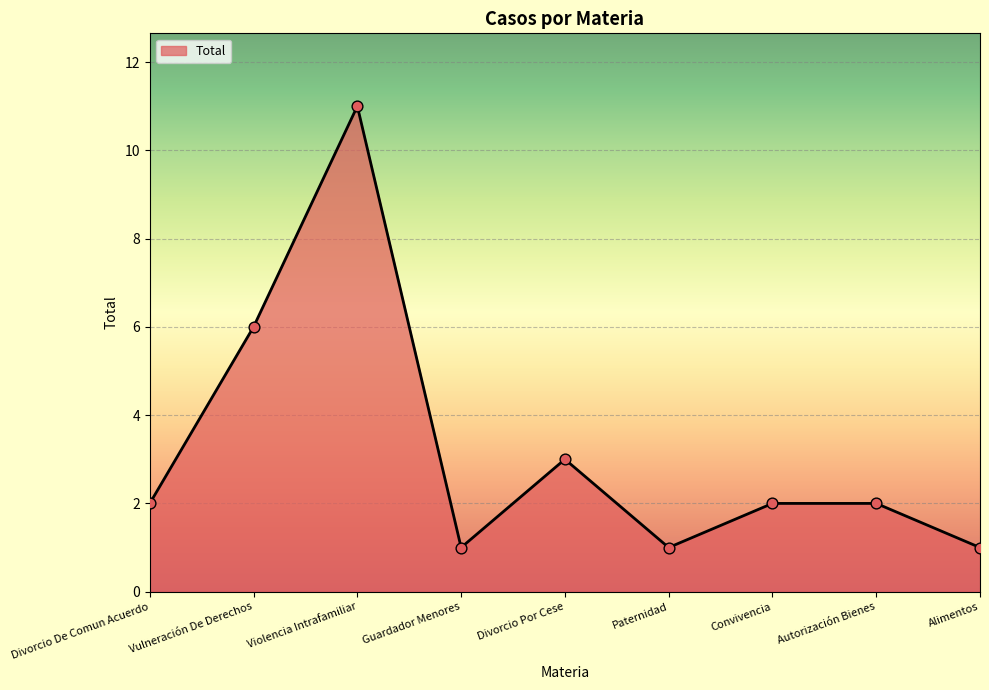

Between Vulneración De Derechos and Paternidad, which is larger?

Vulneración De Derechos